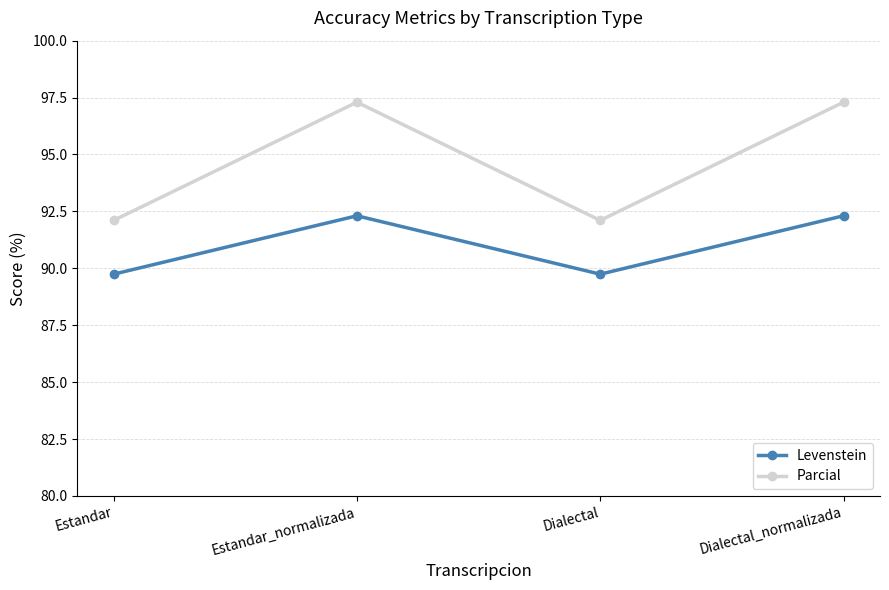

What is the sum of all Levenstein values?

364.1